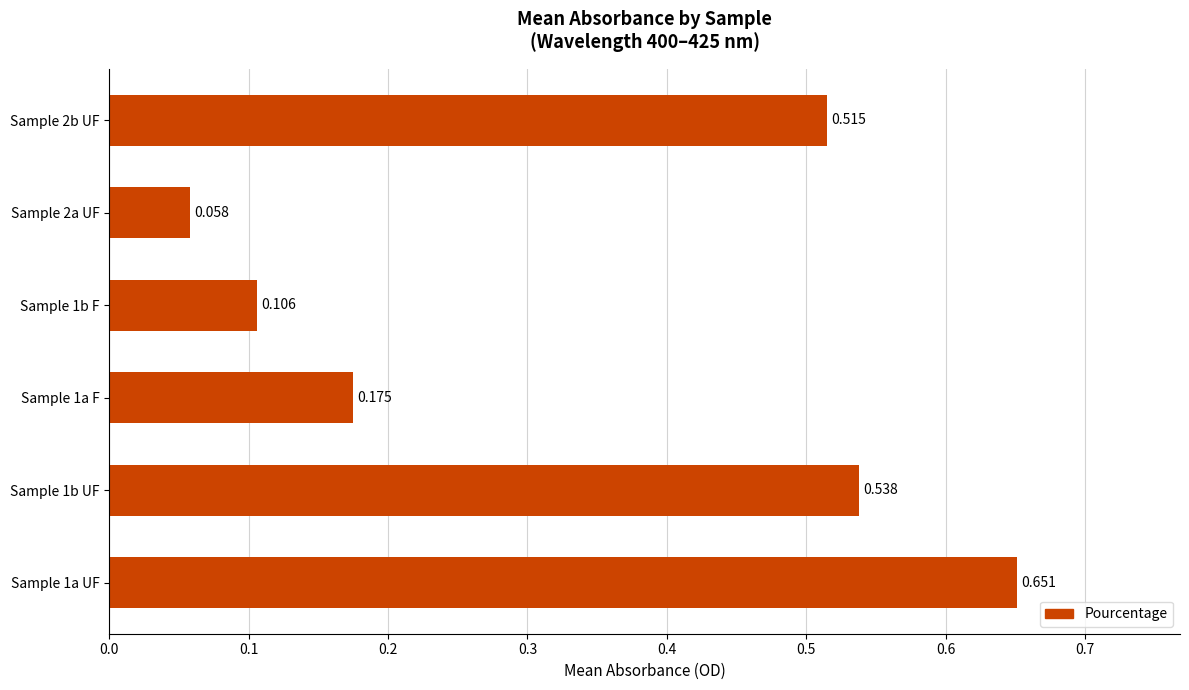

What is the sum of all values?

2.0